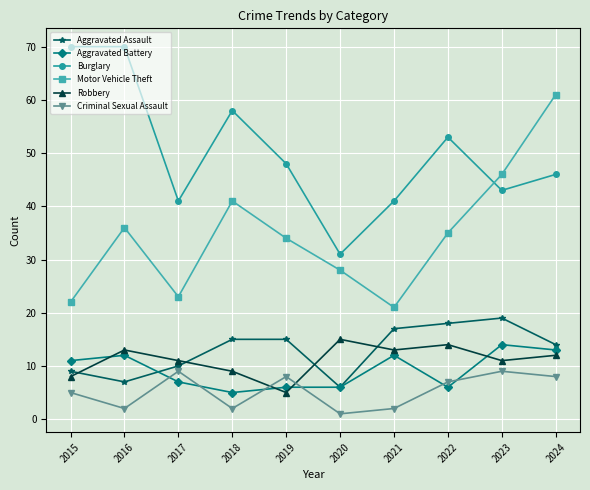

Where is Burglary nearest to the value 50?

2019